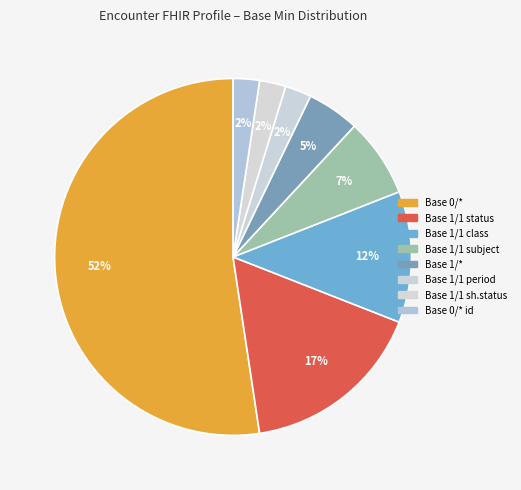

How many slices are in this pie chart?

8